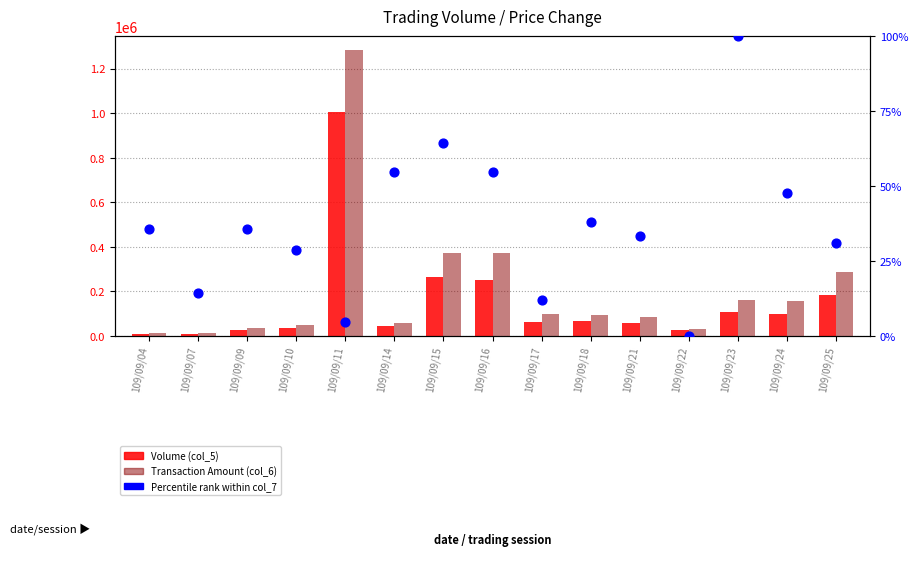

Which series has the largest total across all categories?

Transaction Amount (col_6)